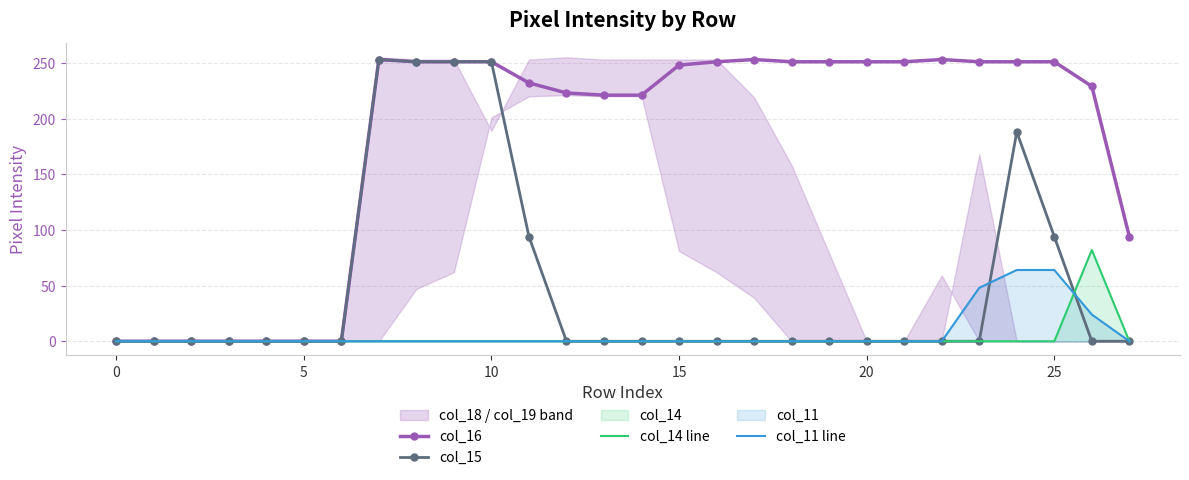

The value of col_16 at 25 is 251. True or false?

True